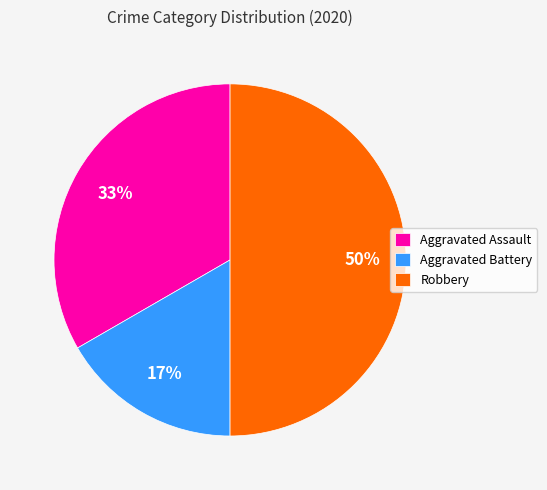

Which has a higher value, Aggravated Battery or Aggravated Assault?

Aggravated Assault